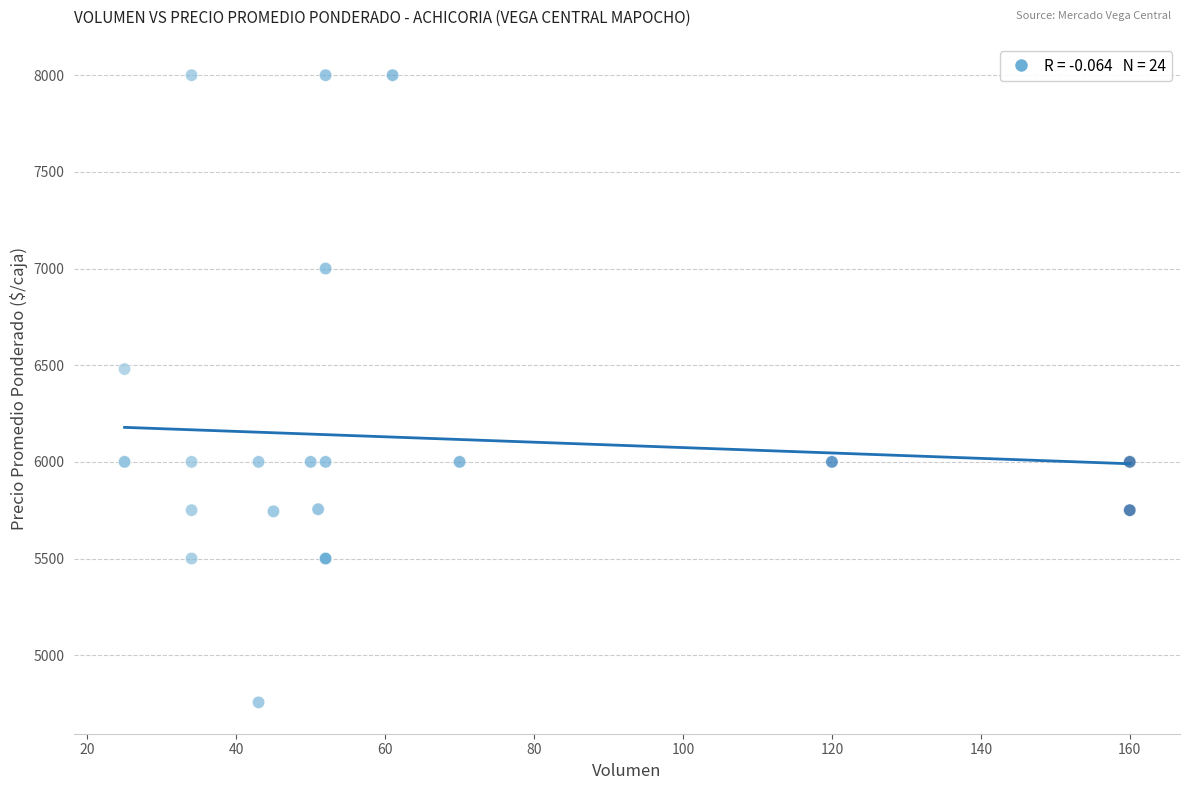

What Y value in the scatter plot is closest to 6378?

6480